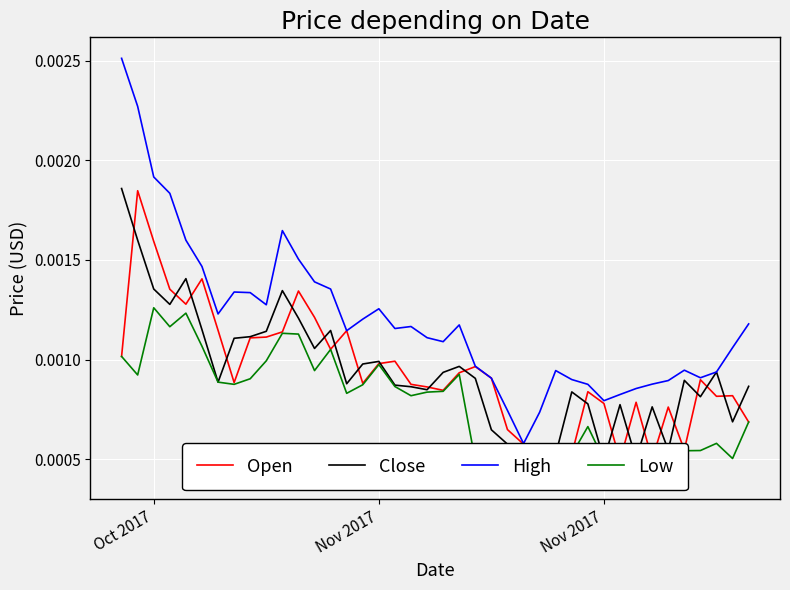

The value of Open at 25 is 0.0. True or false?

False